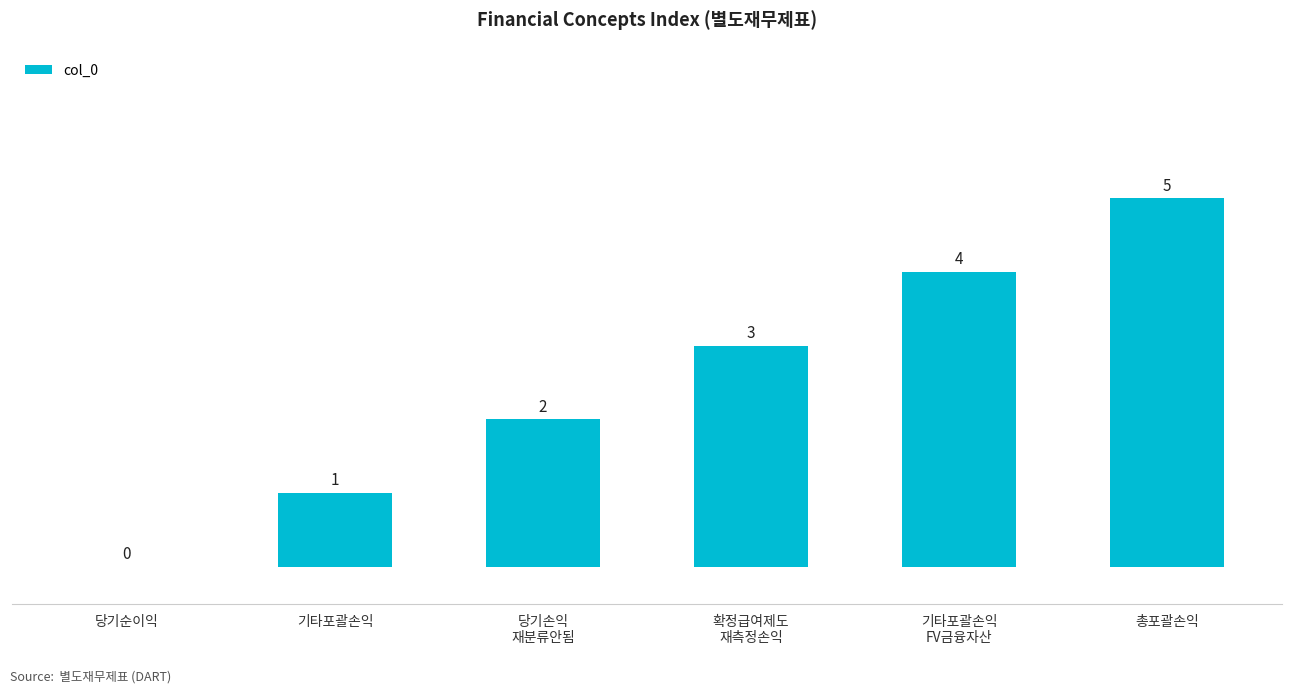

What is the sum of the values at 총포괄손익 and 기타포괄손익?

6